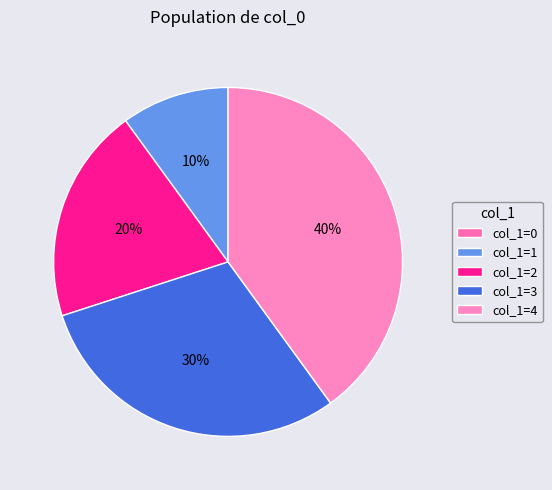

How many slices are in this pie chart?

5